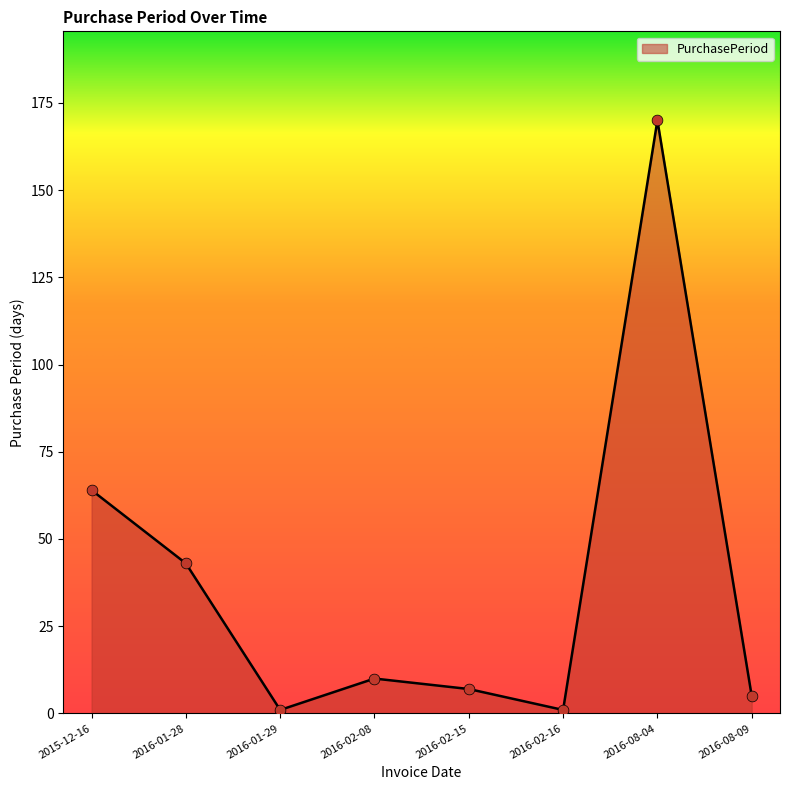

Approximately how many times larger is the value at 2016-08-09 compared to 2015-12-16?

0.1